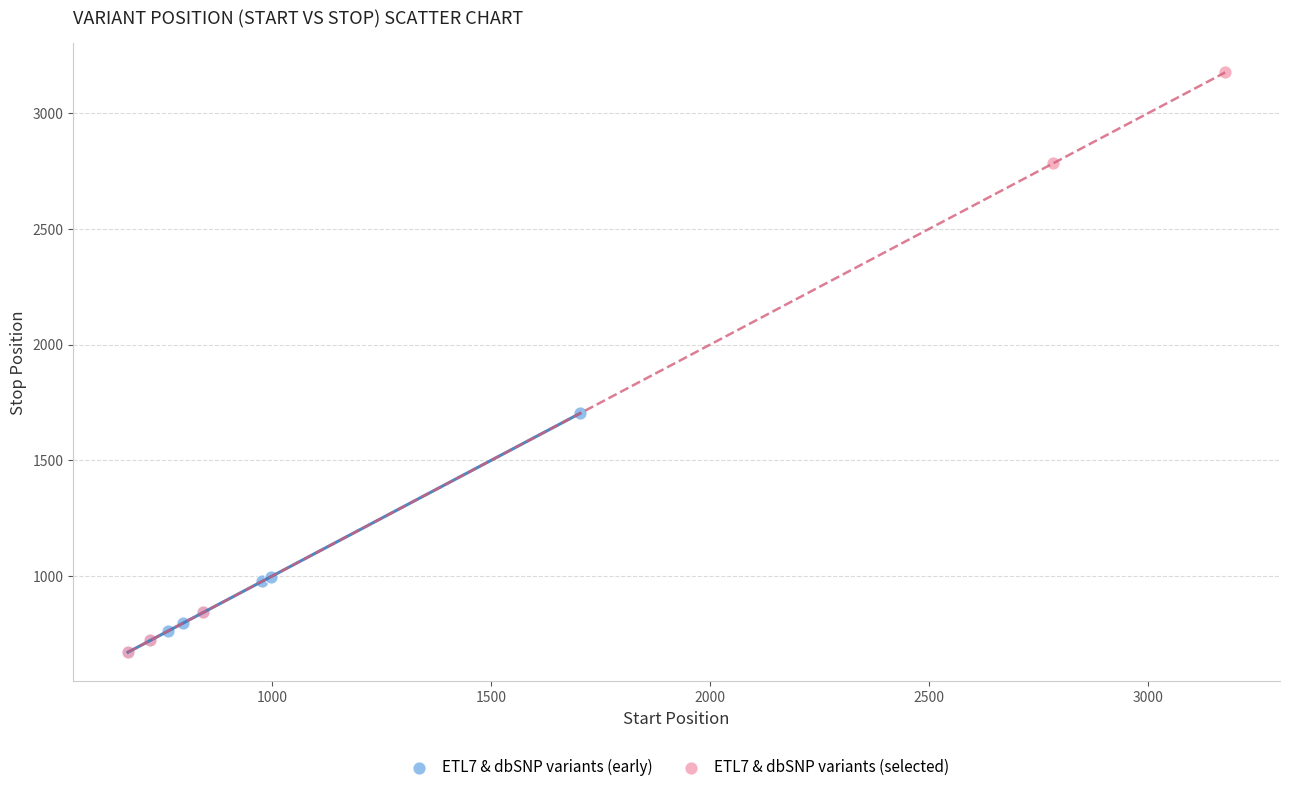

Which series has the largest Y range (max minus min)?

ETL7 & dbSNP variants (selected)